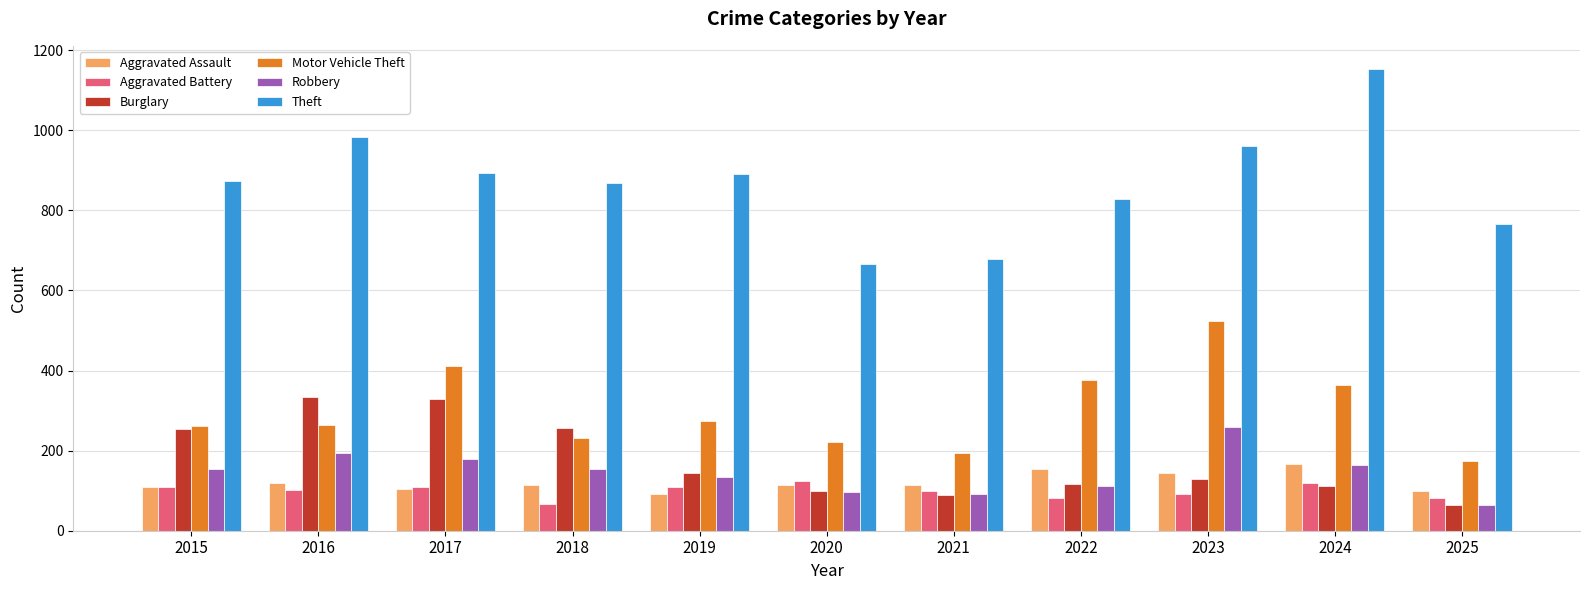

True or false: Aggravated Battery has a value of 125 at 2020.

True